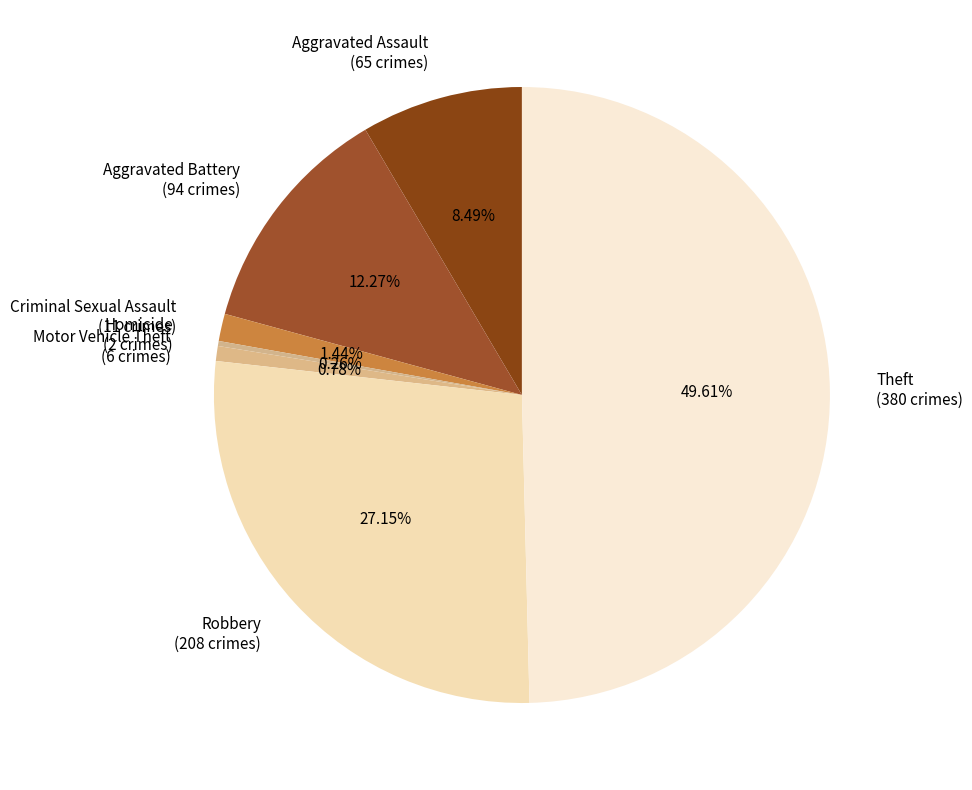

What is the ratio of the value at Robbery (208 crimes) to the value at Aggravated Assault (65 crimes)?

3.2